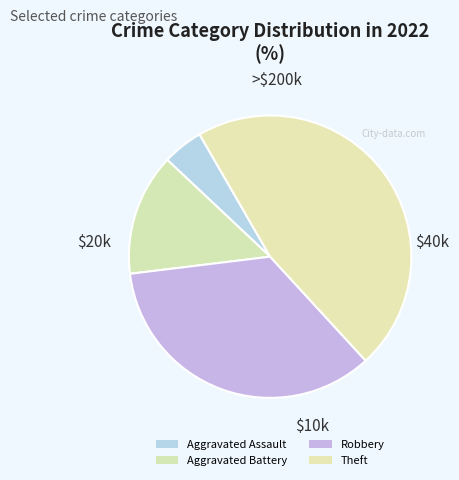

What percentage is the Robbery slice, to the nearest percent?

35%